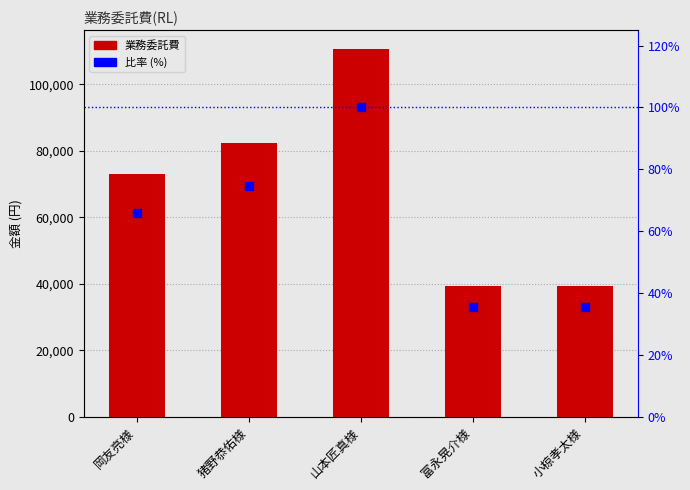

Which series contains the lowest Y value?

比率 (%)